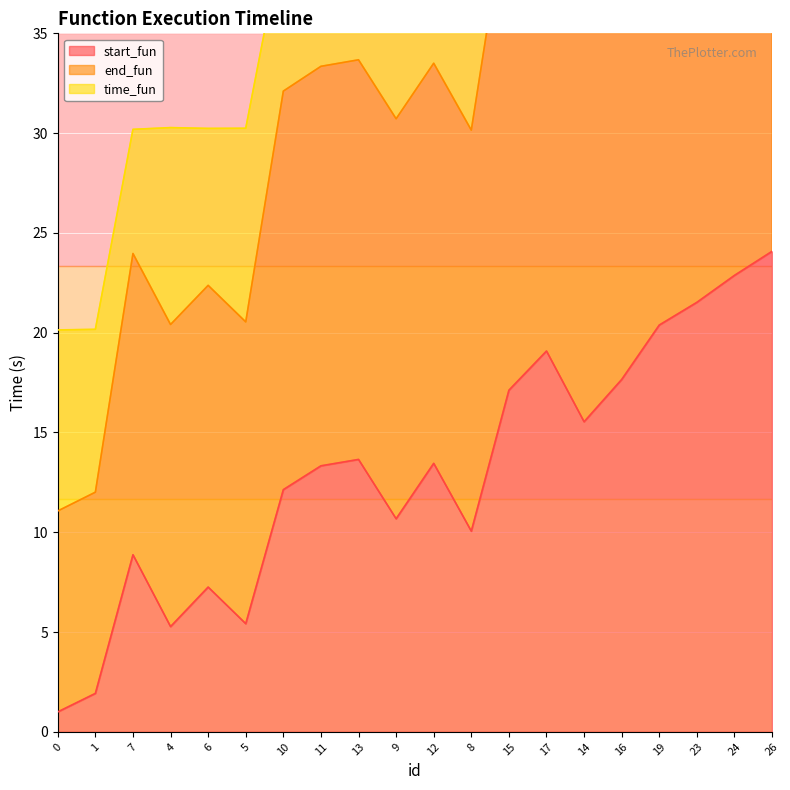

True or false: start_fun has a value of 24.1 at 26.

True